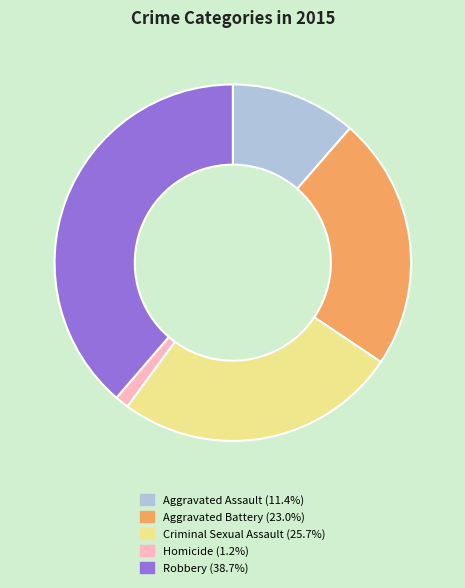

Rank the categories by value from highest to lowest.

Robbery, Criminal Sexual Assault, Aggravated Battery, Aggravated Assault, Homicide